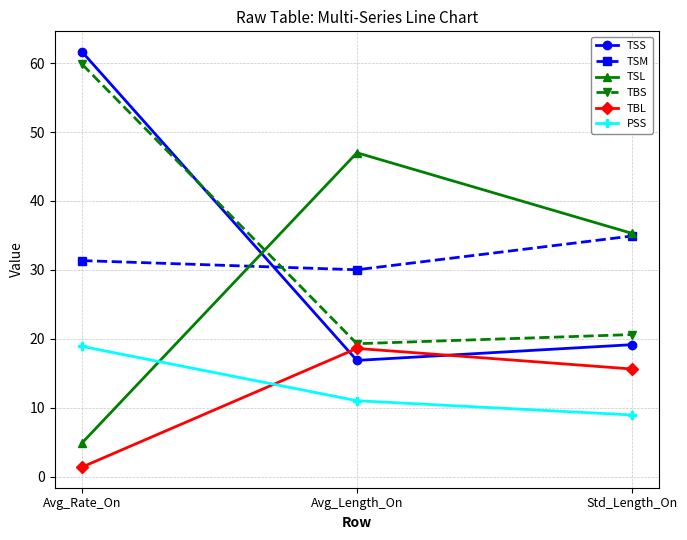

How many categories are shown in the chart?

3